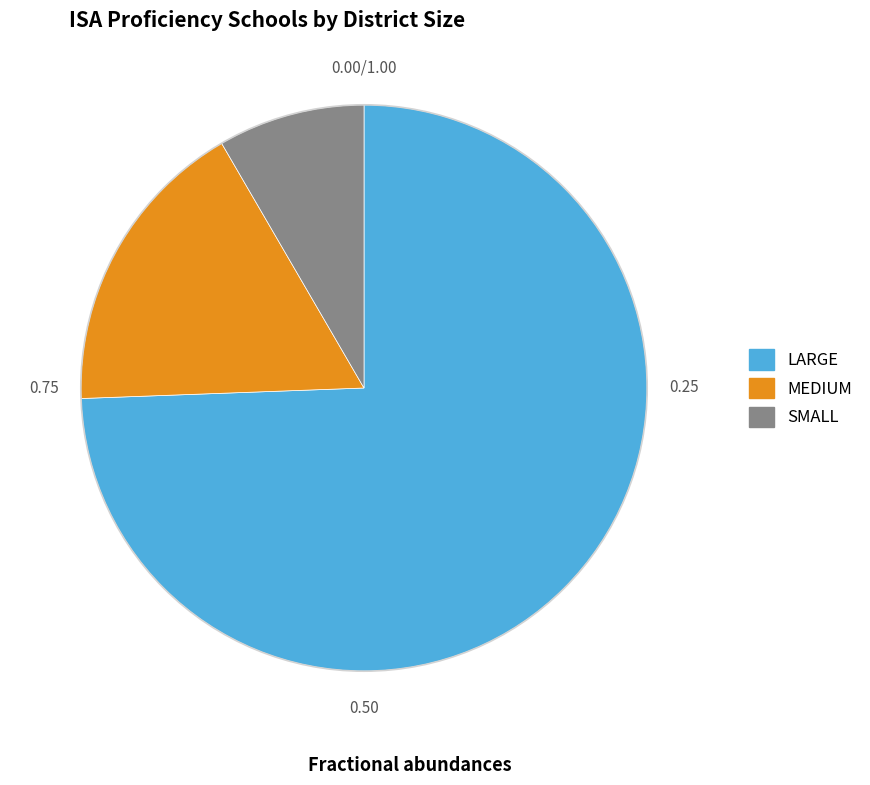

Which slice is the smallest?

SMALL